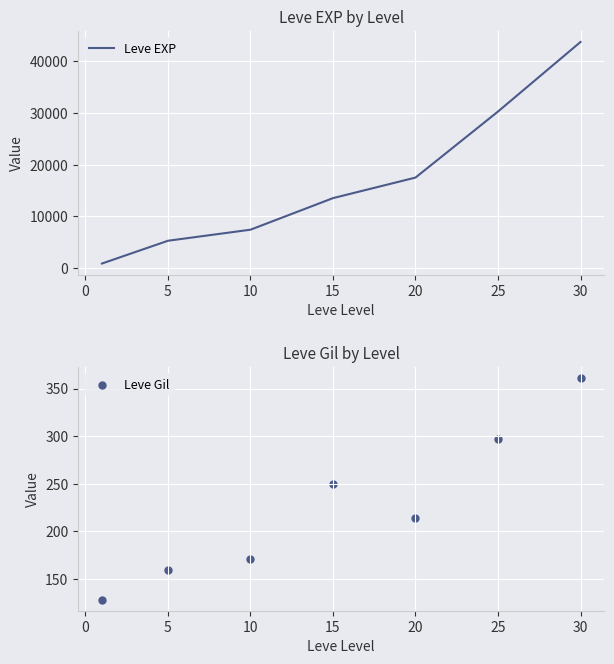

At how many categories does at least one series exceed 18147?

2